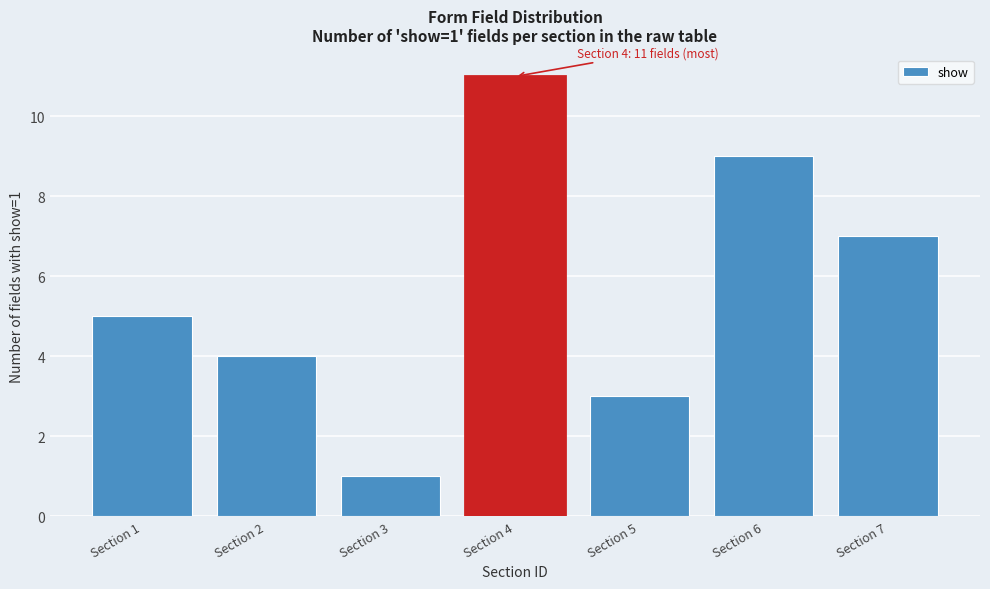

Reading left to right, list all the values displayed in this chart.

5	4	1	11	3	9	7